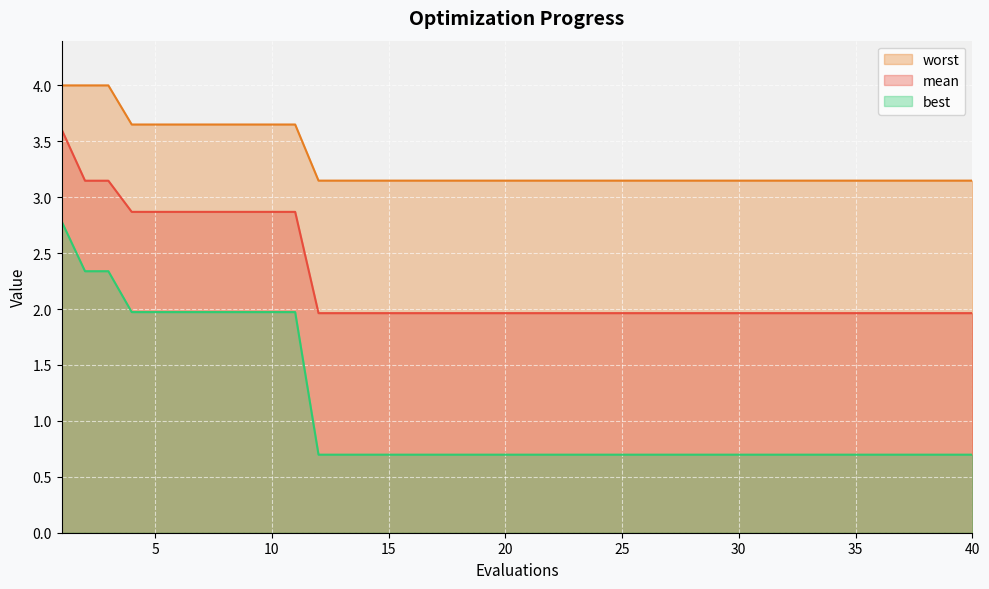

What is the approximate value of mean at 13?

2.0